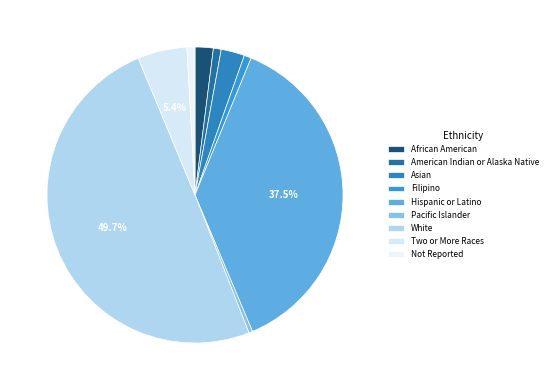

True or false: Pacific Islander accounts for 8% of the total.

False